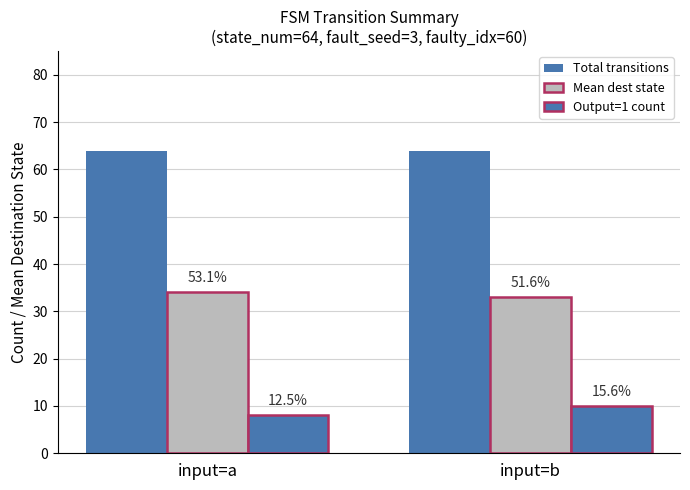

Which series changed the most between input=a and input=b?

Output=1 count